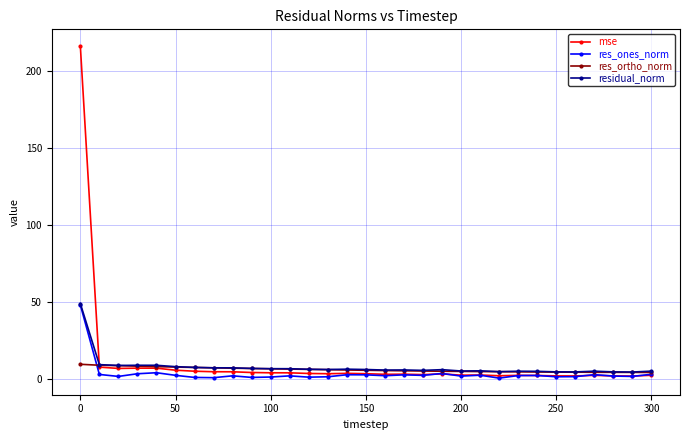

Which series has the largest range (max minus min)?

mse